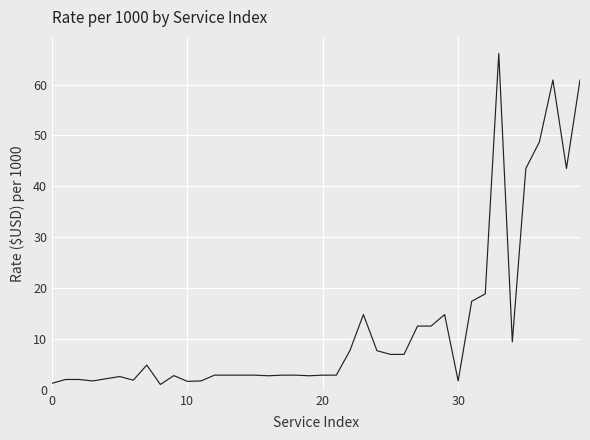

What is the maximum value shown in the chart?

66.1